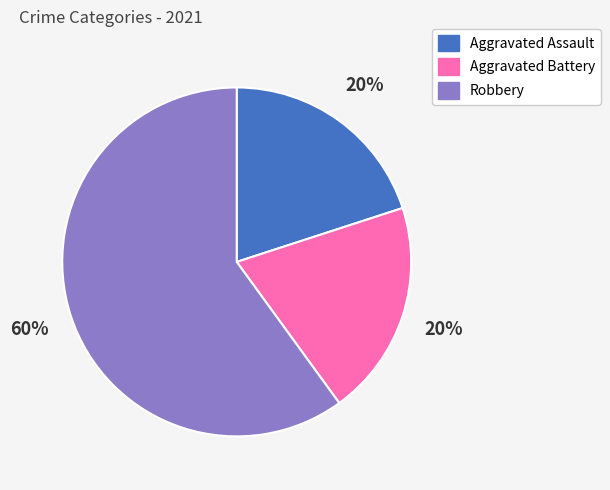

Is the sum of Robbery and Aggravated Assault greater than half?

Yes